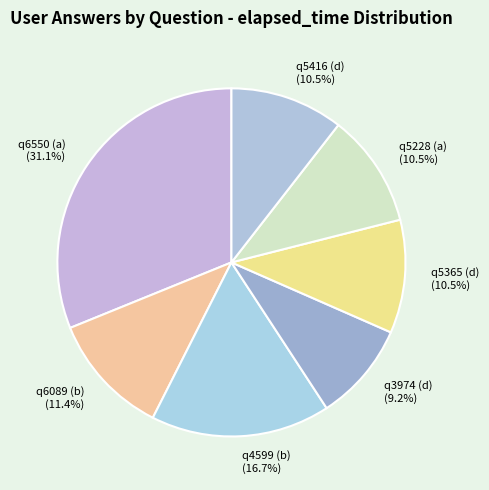

What percentage do q6550 (a) and q6089 (b) together represent?

42.5%